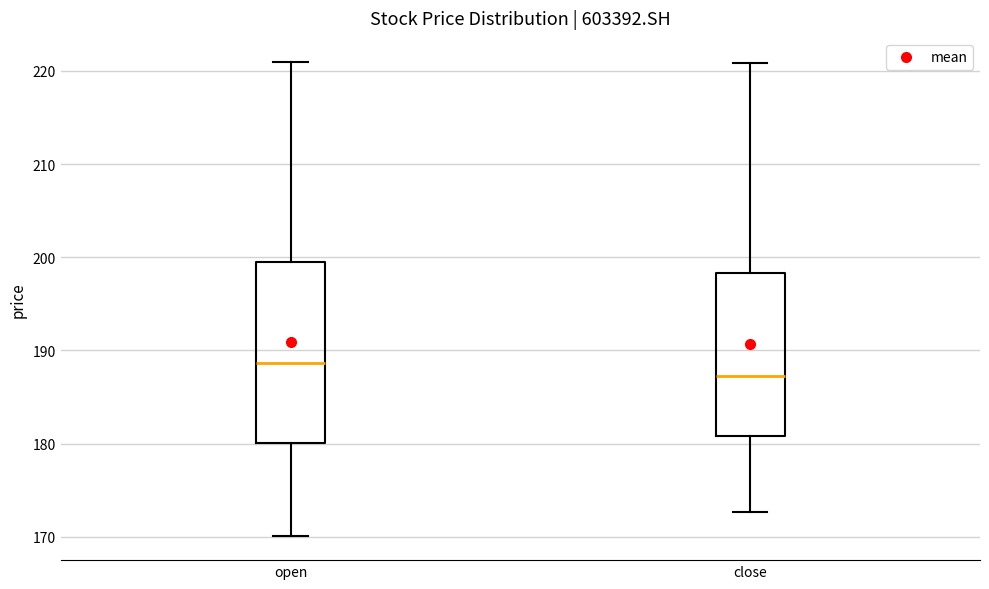

Where does the median line of the box for open sit on the y-axis? The values are not printed on the chart, so give them approximately, as read against the axis.

189